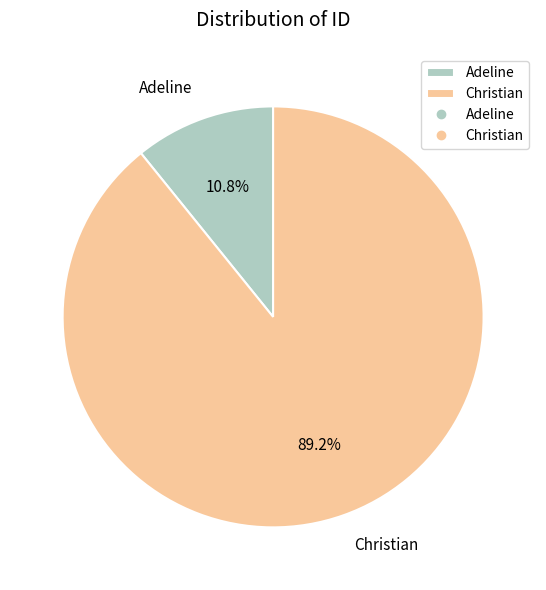

To the nearest percent, what is the difference between the Christian and Adeline slice percentages?

78%